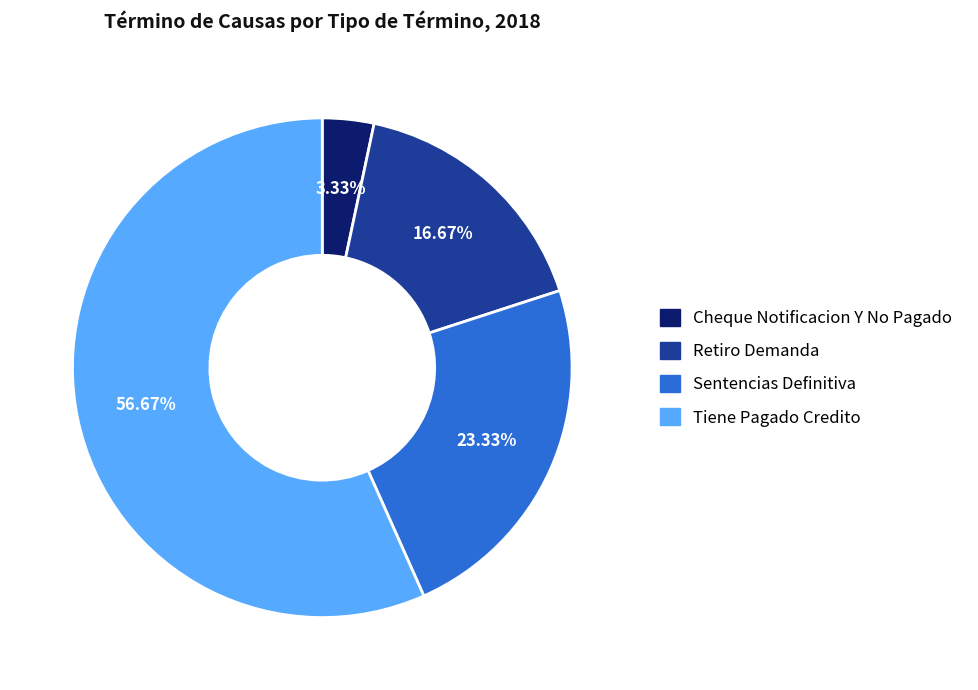

Between Sentencias Definitiva and Cheque Notificacion Y No Pagado, which is larger?

Sentencias Definitiva